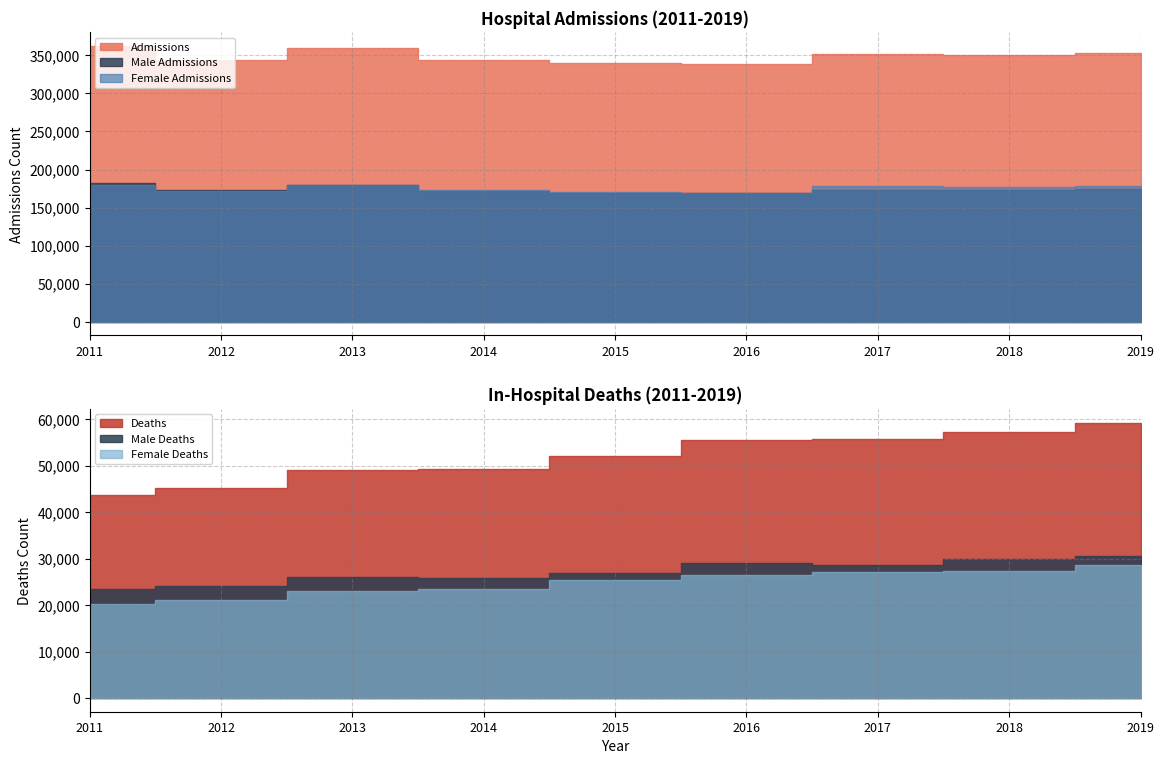

True or false: Female Deaths and Male Admissions intersect in this chart.

False